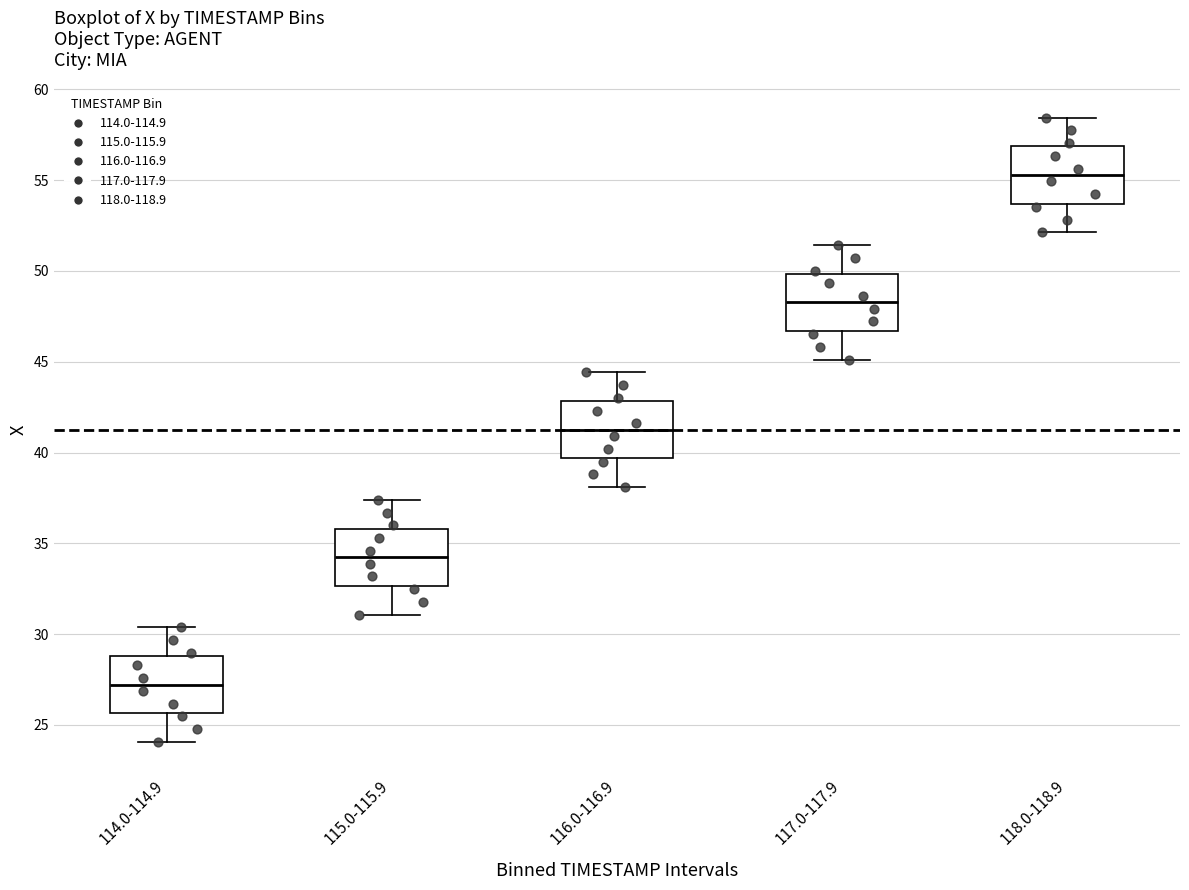

Which box's median line is the highest?

118.0-118.9